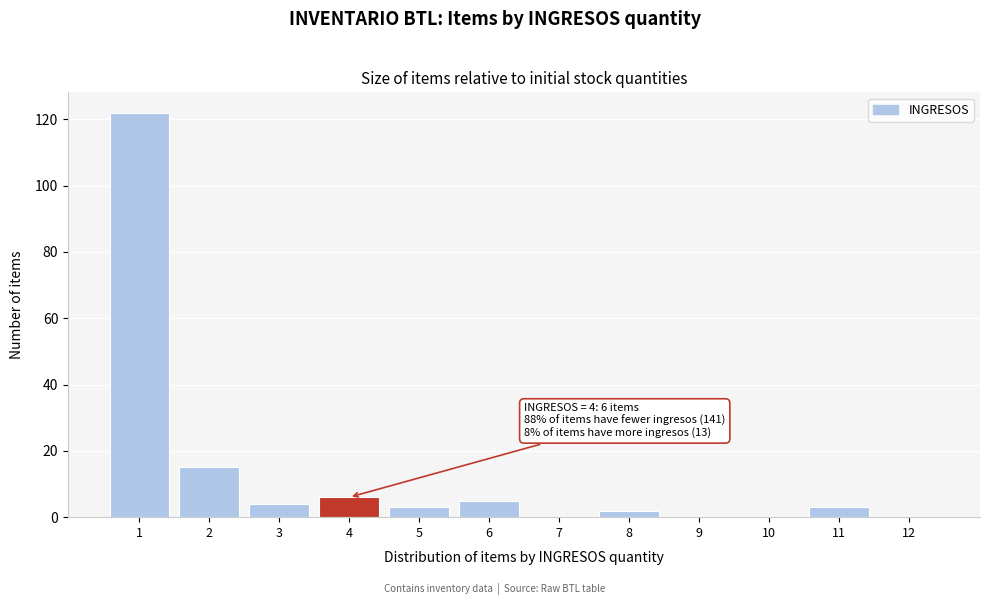

Reading left to right, extract all data points from this chart.

1=122	2=15	3=4	4=6	5=3	6=5	7=0	8=2	9=0	10=0	11=3	12=0